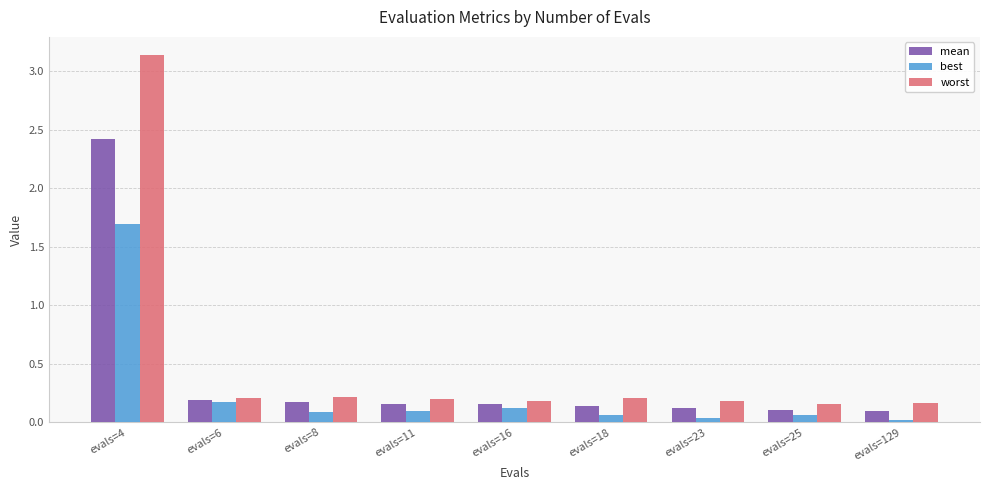

What is the highest value of the mean series?

2.4